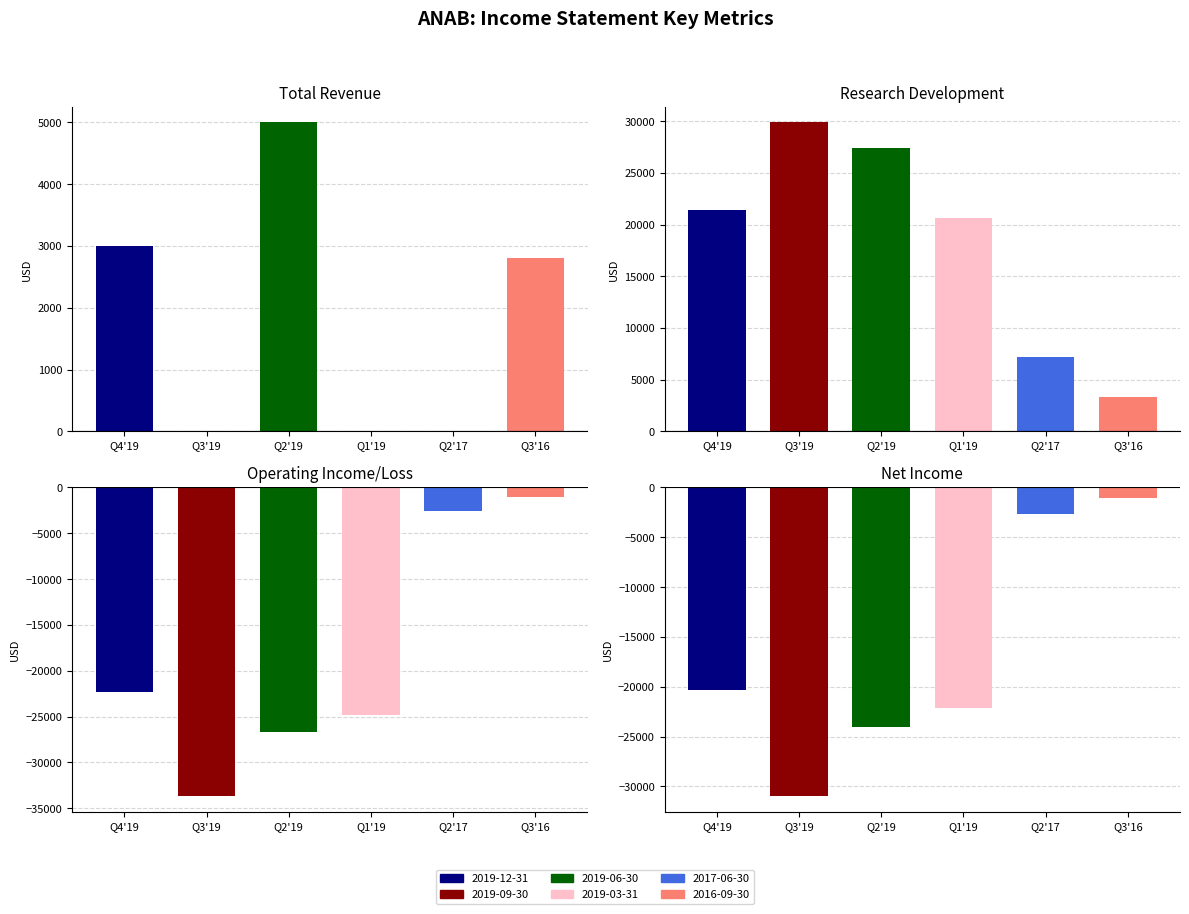

Between 2016-09-30 and 2019-09-30, which is larger?

2016-09-30